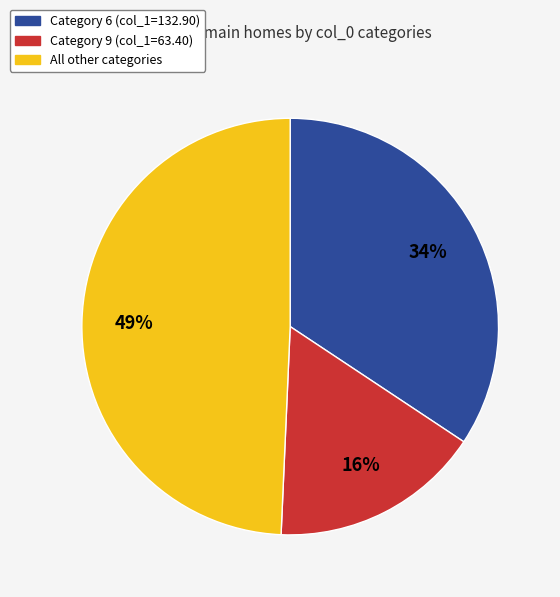

To the nearest percent, what is the difference between the largest and smallest slice percentages?

33%